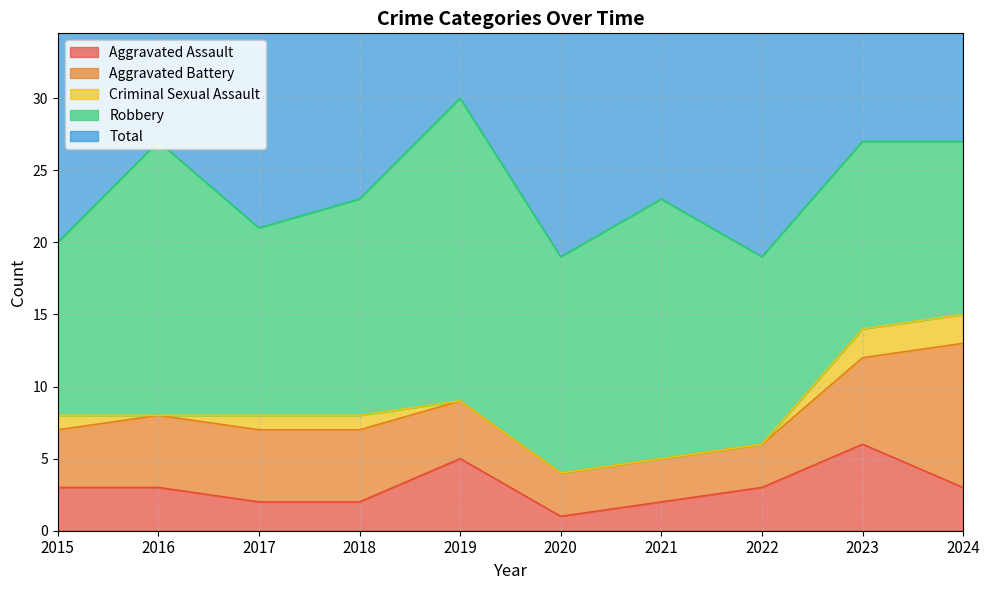

What is the difference between the maximum and second lowest values in the Aggravated Assault series?

4